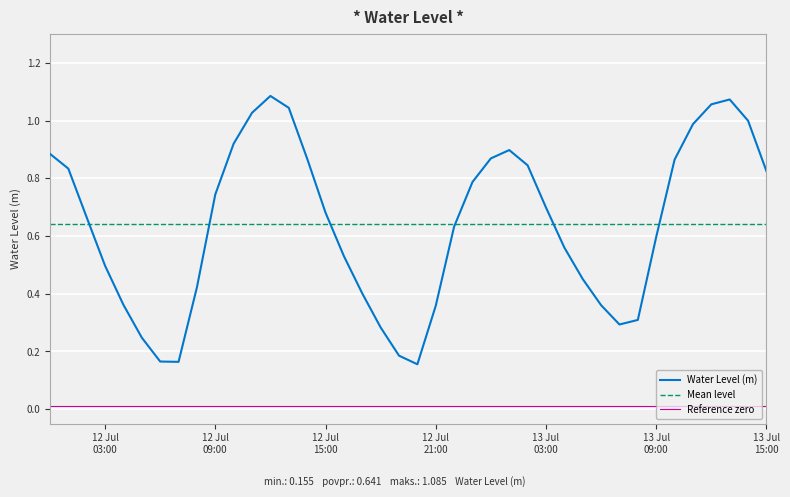

At which category does the data reach its first local valley?

2024-07-12 07:00:00